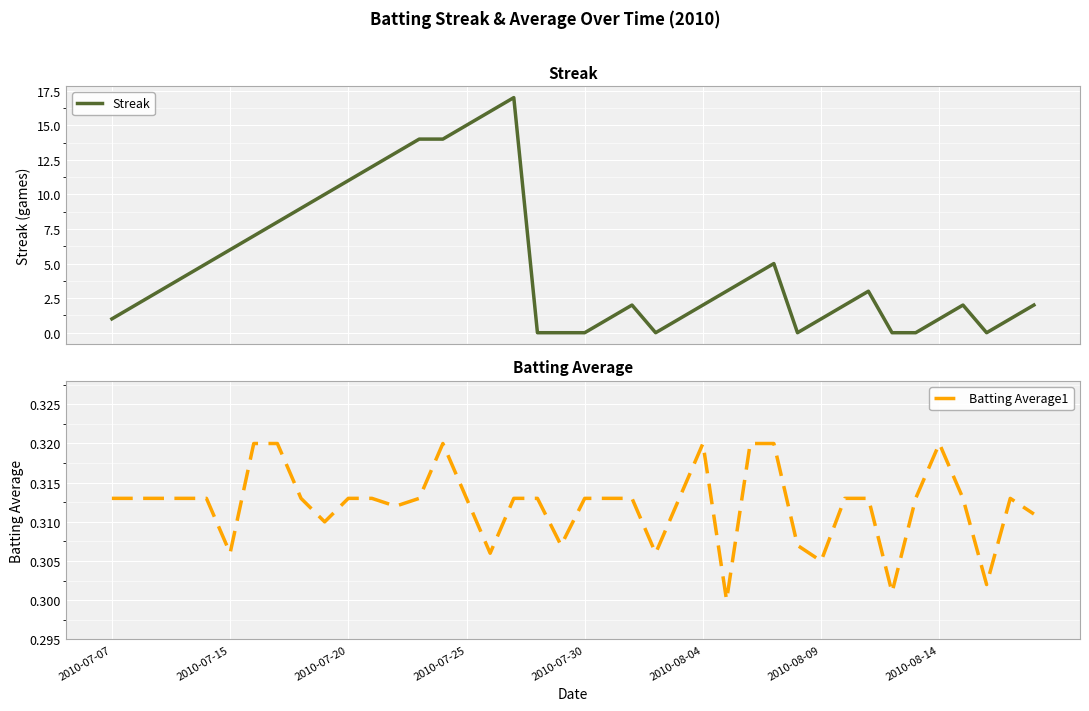

In Batting Average1, how many points are lower than both neighbors (excluding endpoints)?

10